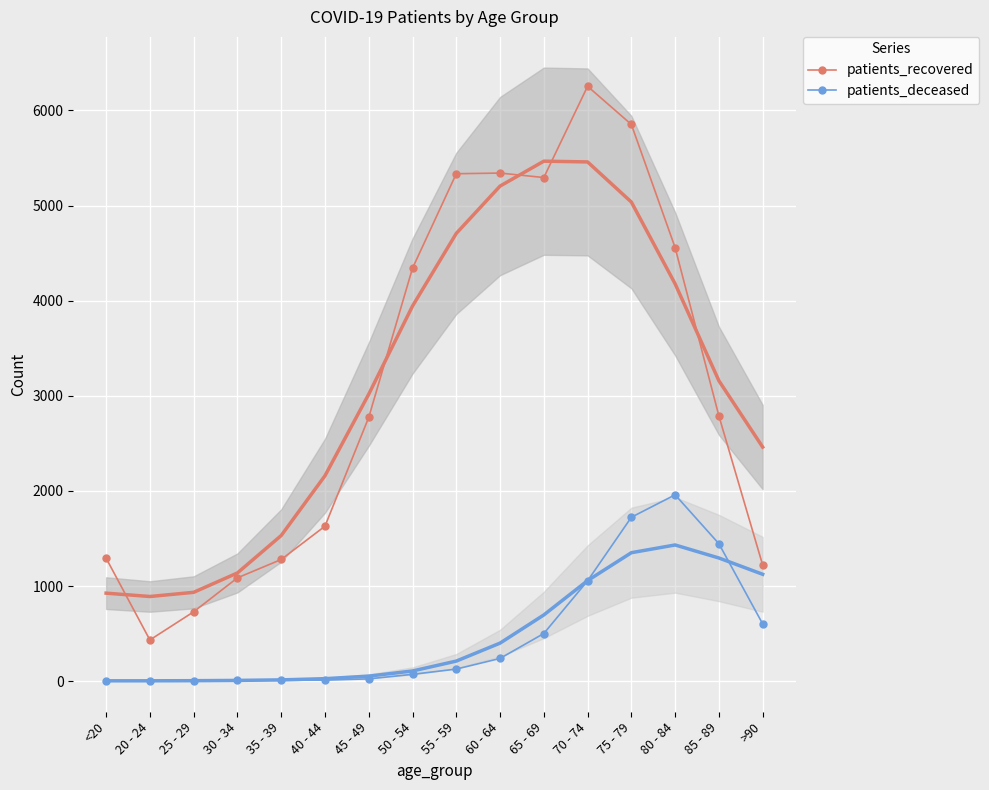

Which label corresponds to the largest value in the chart?

70 - 74